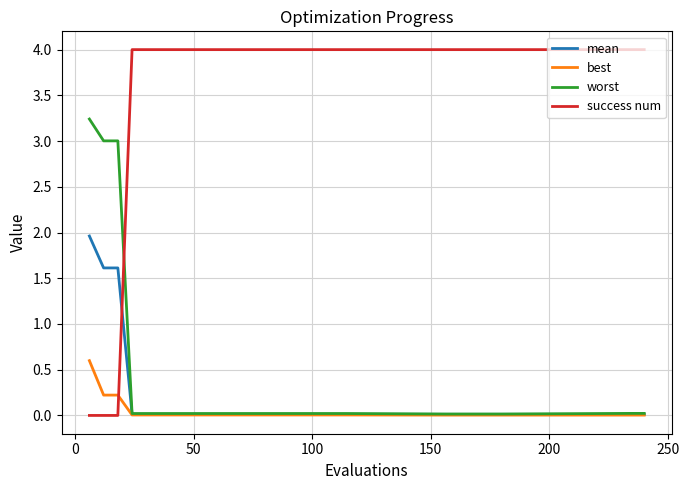

Which series has the largest range (max minus min)?

success num